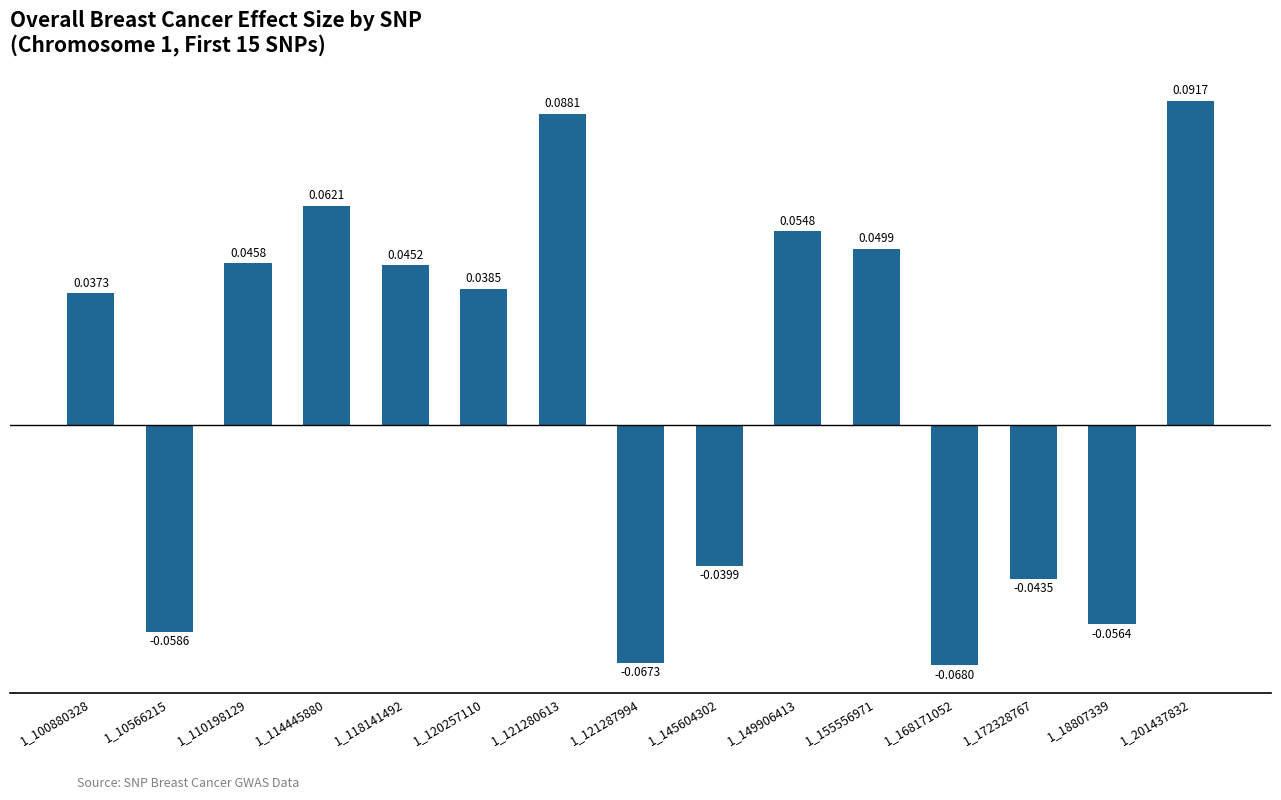

Rank the categories by value from lowest to highest.

1_168171052, 1_121287994, 1_10566215, 1_18807339, 1_172328767, 1_145604302, 1_100880328, 1_120257110, 1_118141492, 1_110198129, 1_155556971, 1_149906413, 1_114445880, 1_121280613, 1_201437832